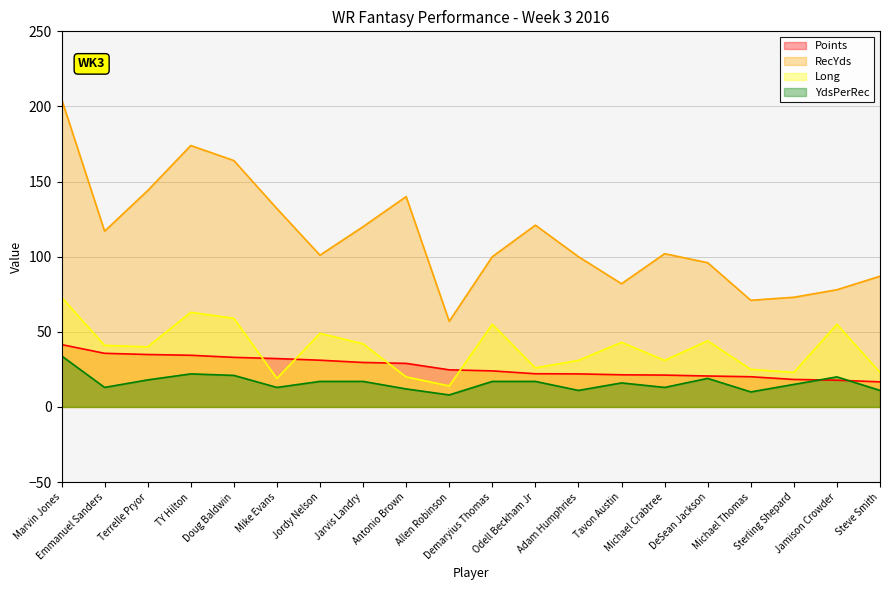

What value does the Long series have at Jordy Nelson?

49.0